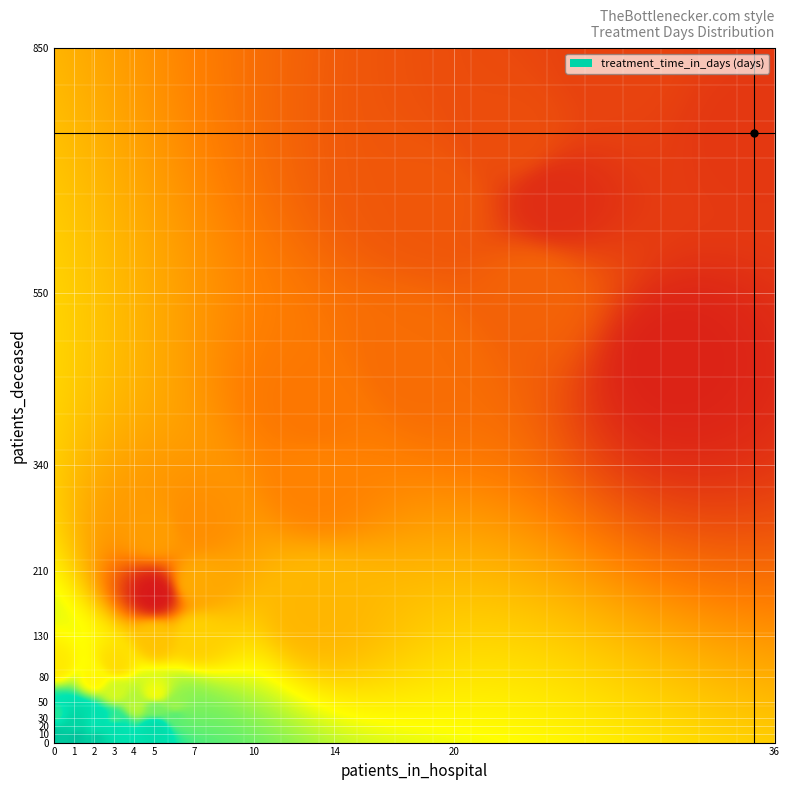

What is the maximum value shown in the chart?

834